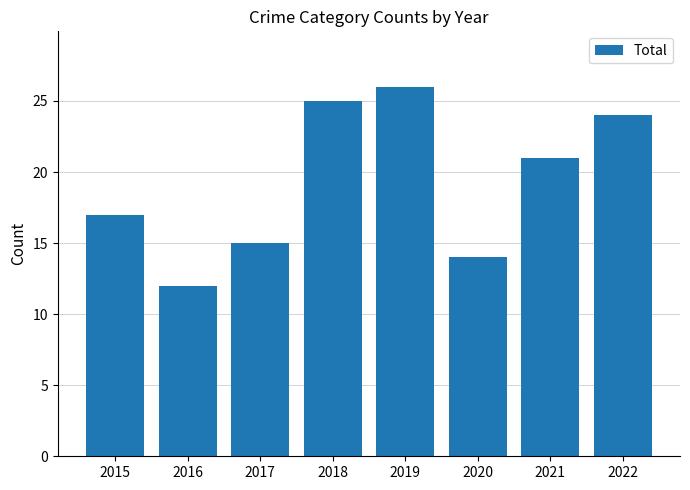

What is the average value?

19